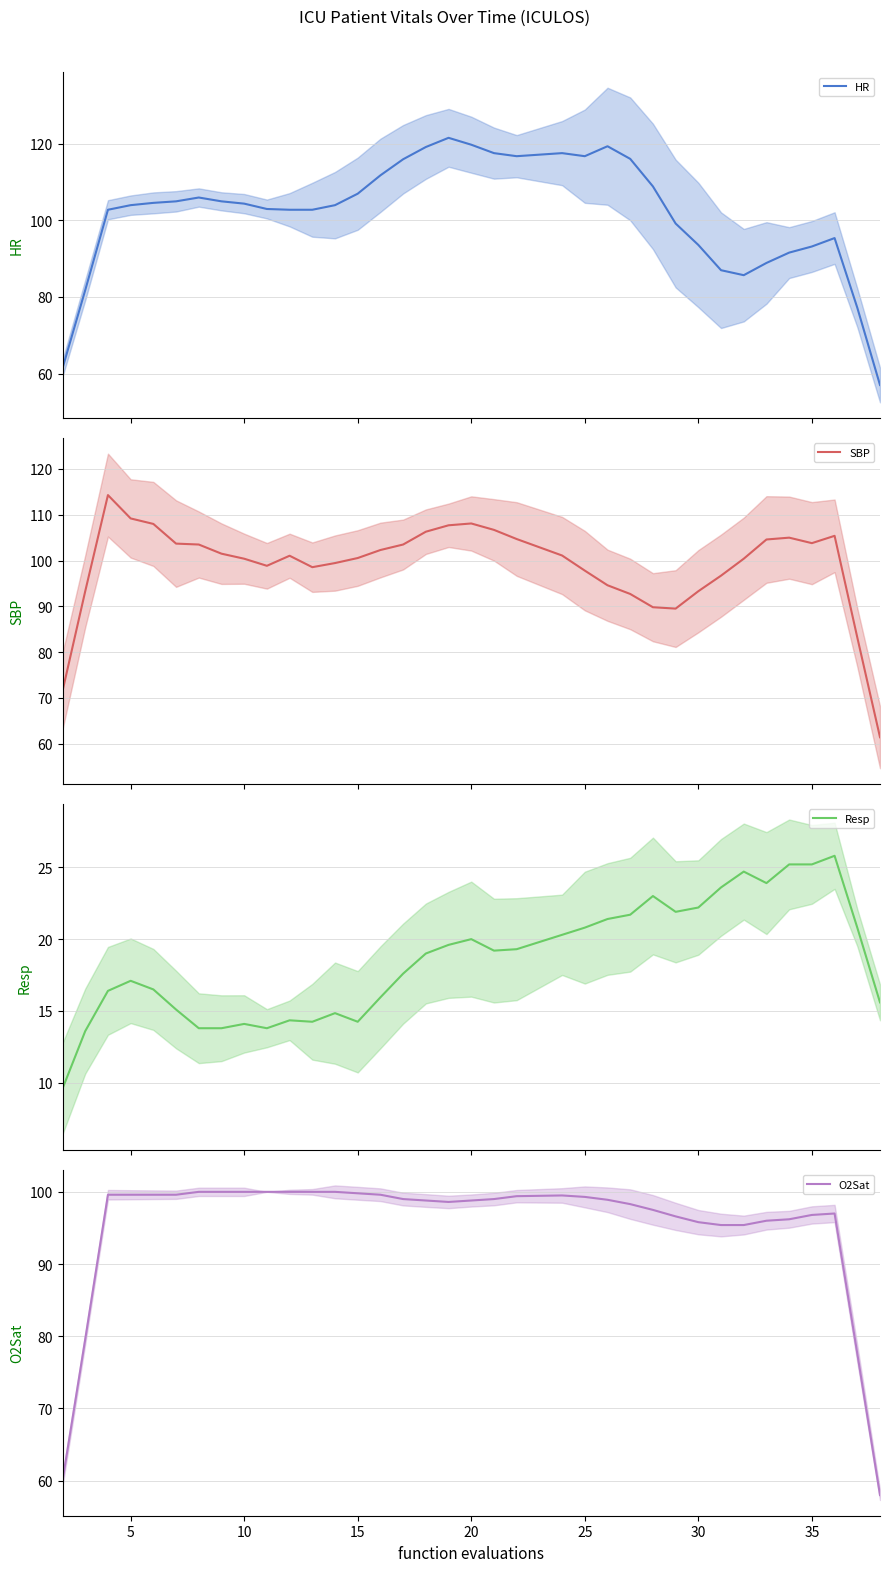

The value of O2Sat at 20 is 22.6. True or false?

False